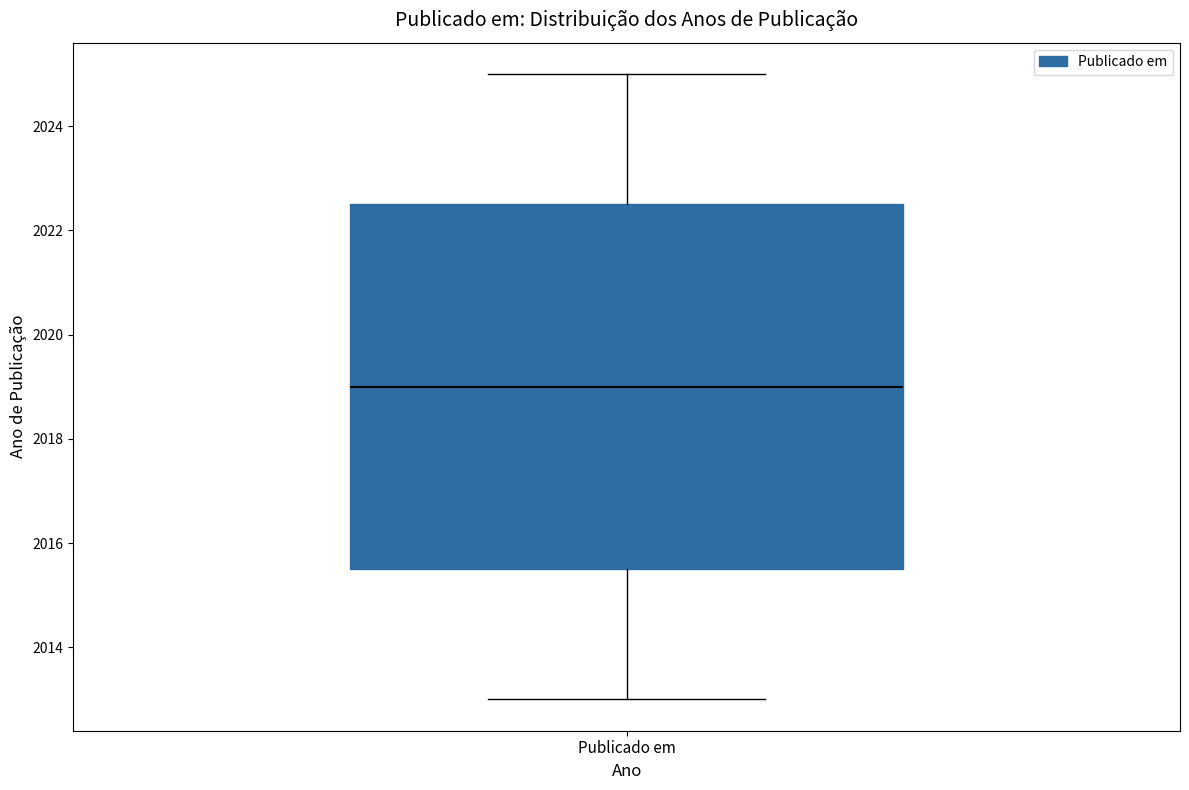

Transcribe this box plot: give where the median line is, the range the box spans, and where the two whiskers end, as read against the y-axis. The values are not printed on the chart, so give them approximately, as read against the axis.

median 2019.0, box 2015.6 to 2022.6, whiskers 2013.0 to 2025.0